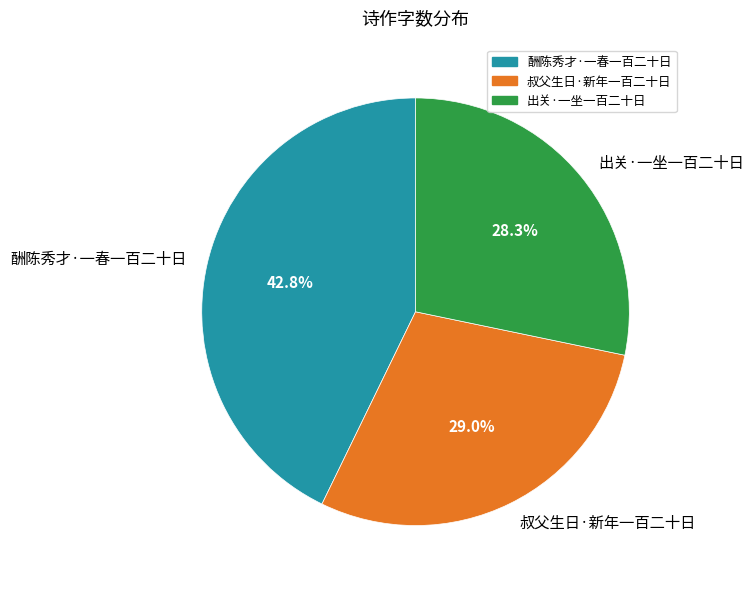

To the nearest percent, what is the combined percentage of 酬陈秀才·一春一百二十日 and 出关·一坐一百二十日?

71%